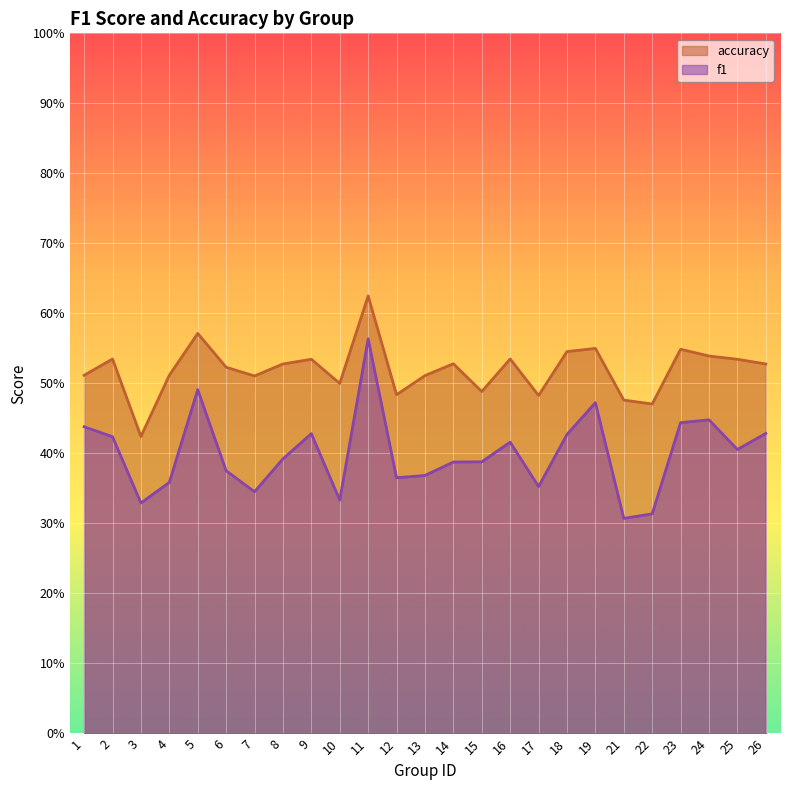

At which label does f1 reach its peak?

11